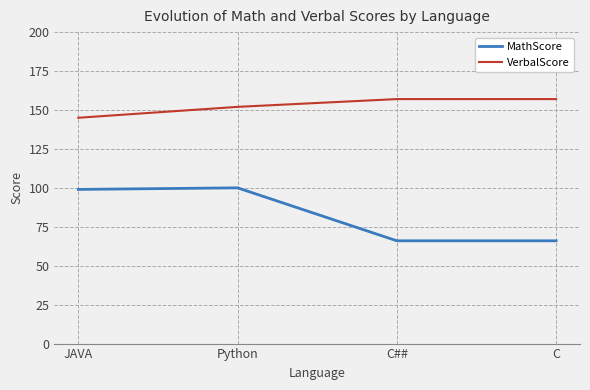

True or false: MathScore has a value of 66 at C##.

True